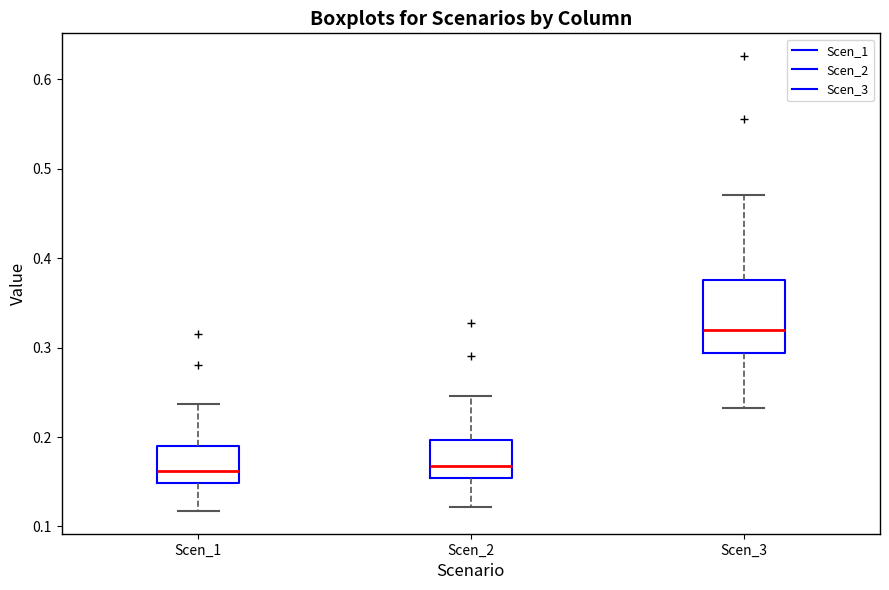

Where is the upper edge of the box for Scen_2 on the y-axis? The values are not printed on the chart, so give them approximately, as read against the axis.

0.20